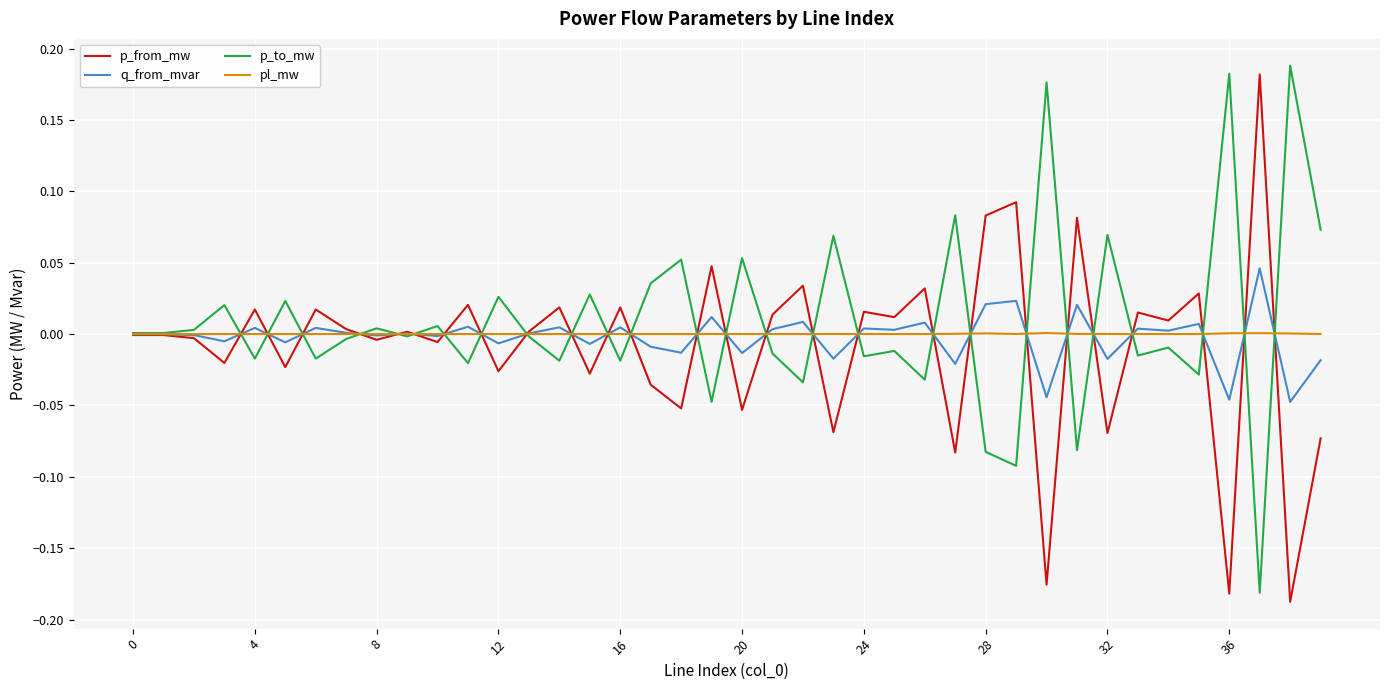

Does the chart display data point markers on the line(s)?

No